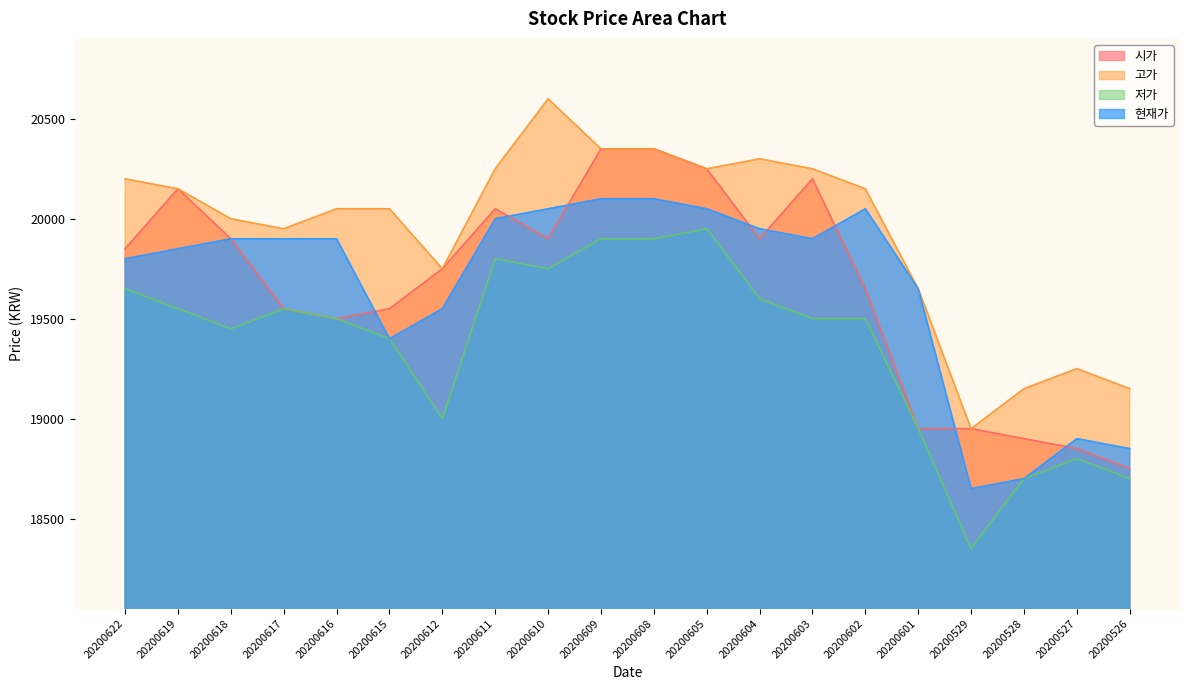

List the series in order of their peak value, highest first.

고가, 시가, 현재가, 저가